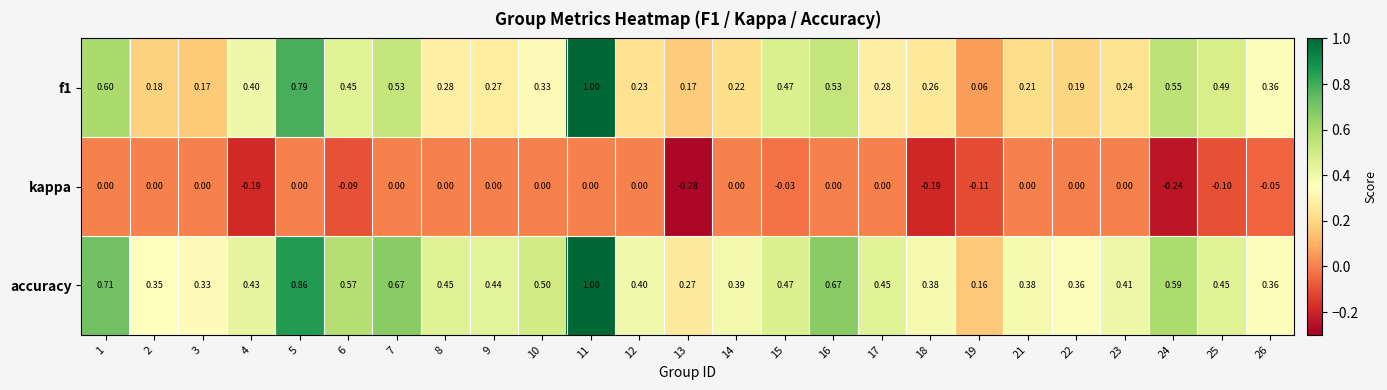

Is the value of accuracy at 5 greater than the value of f1 at 17?

Yes